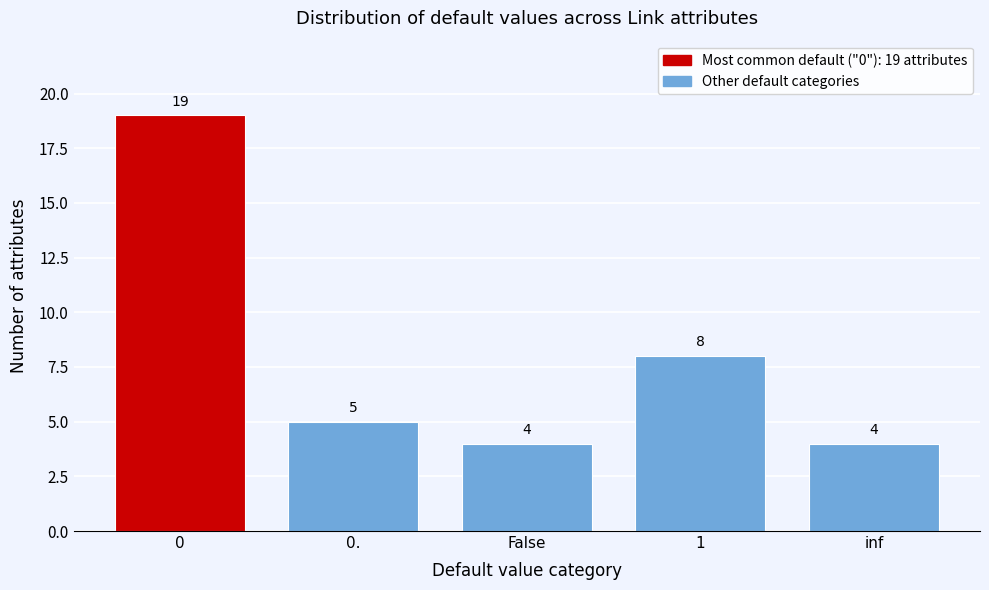

Reading left to right, transcribe all the data shown in this chart.

19	5	4	8	4